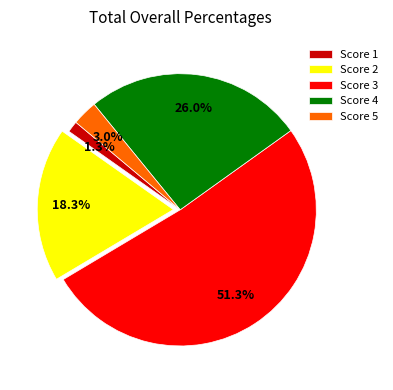

To the nearest percent, what is the average slice percentage?

20%